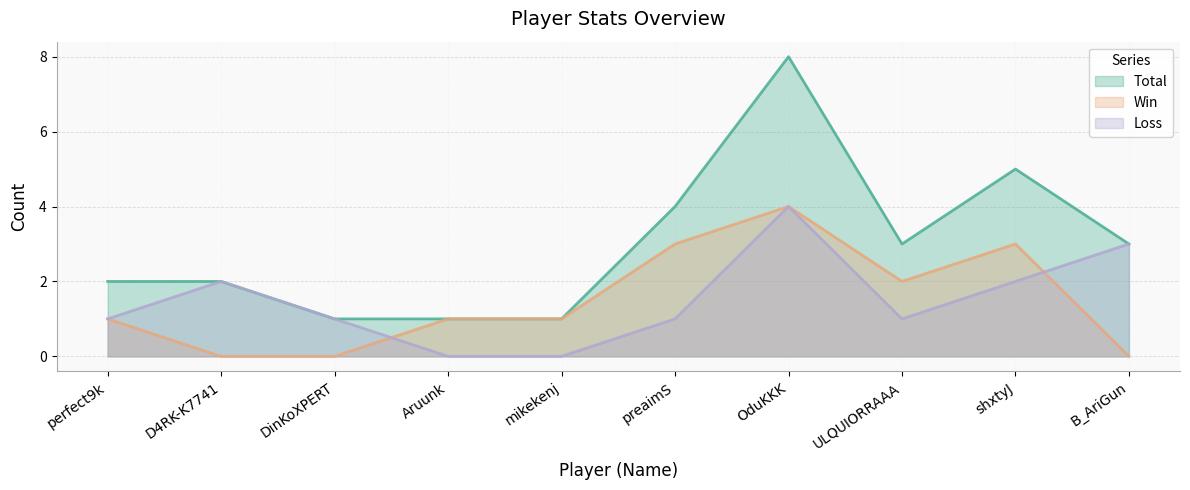

How many values in the Loss series are below 1?

2